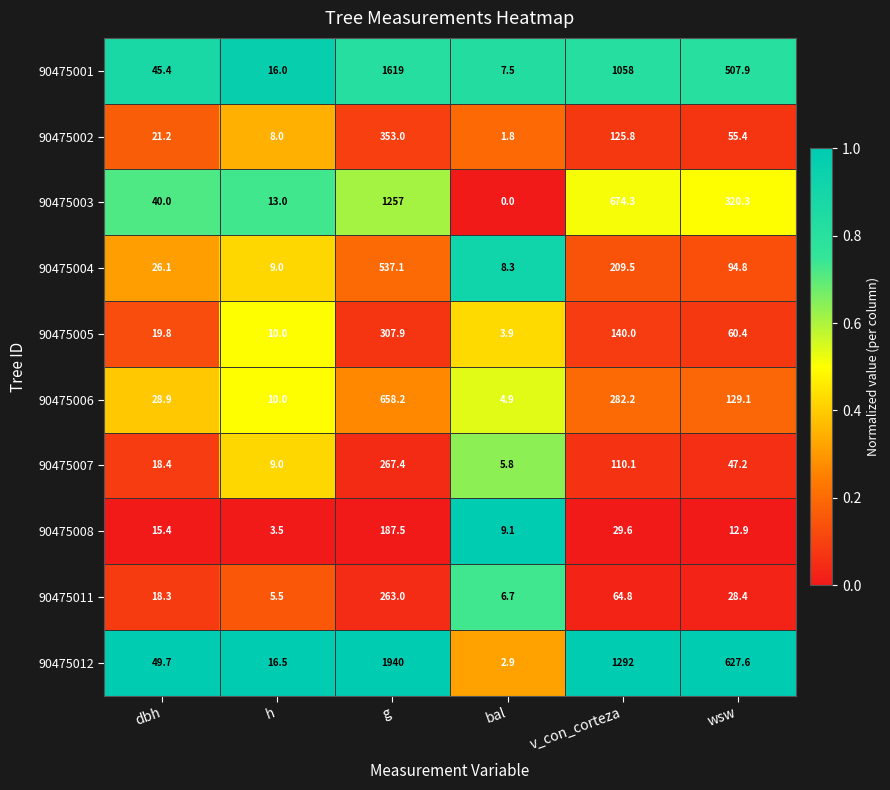

At how many categories does at least one series exceed 0?

6